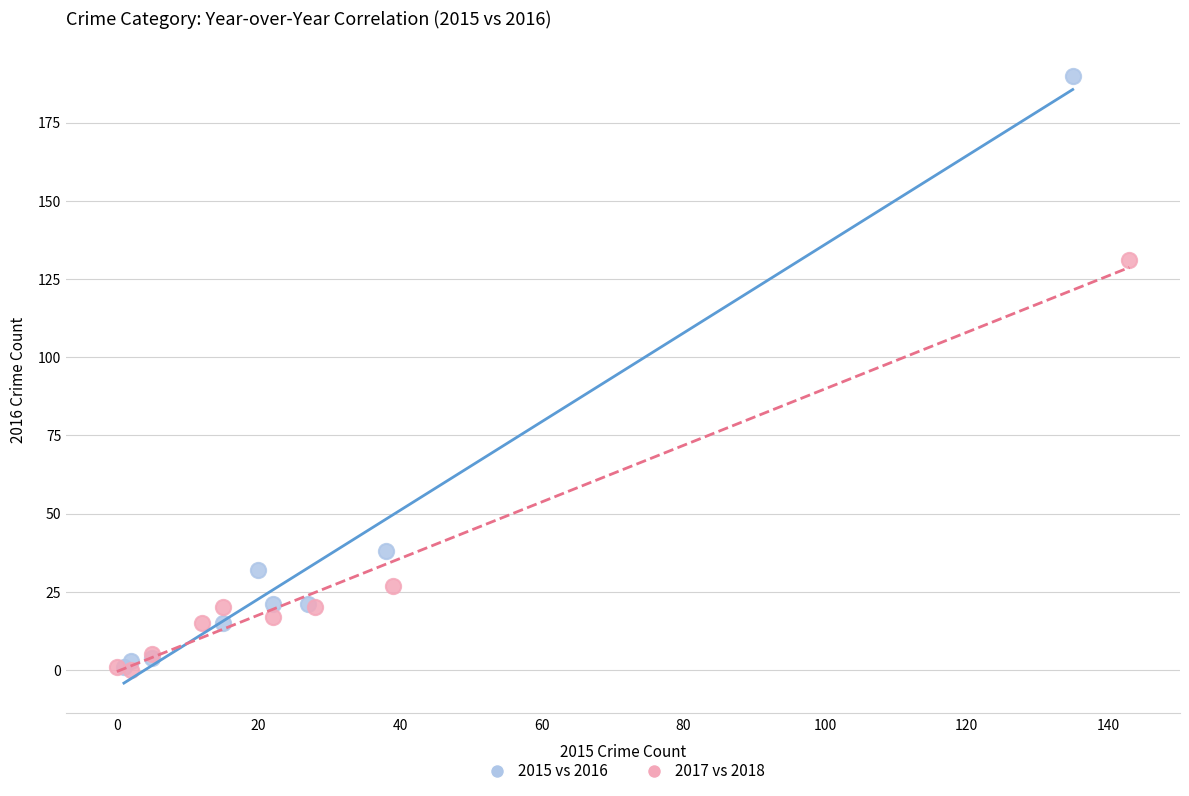

Which series reaches the maximum Y coordinate?

2015 vs 2016